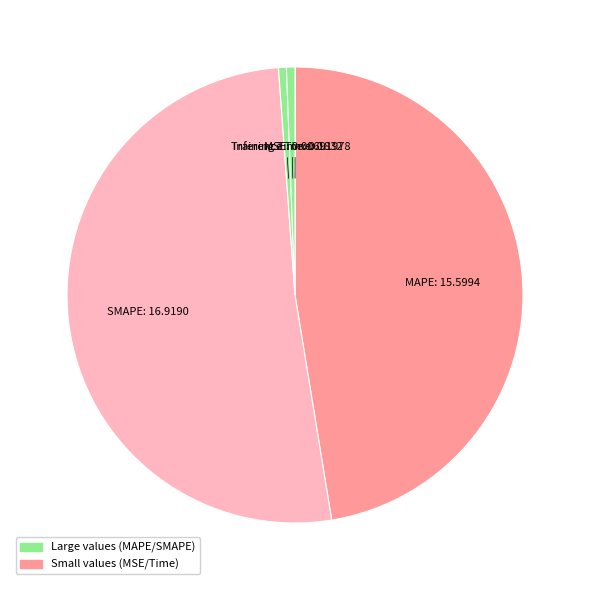

Does any single category account for the majority?

Yes